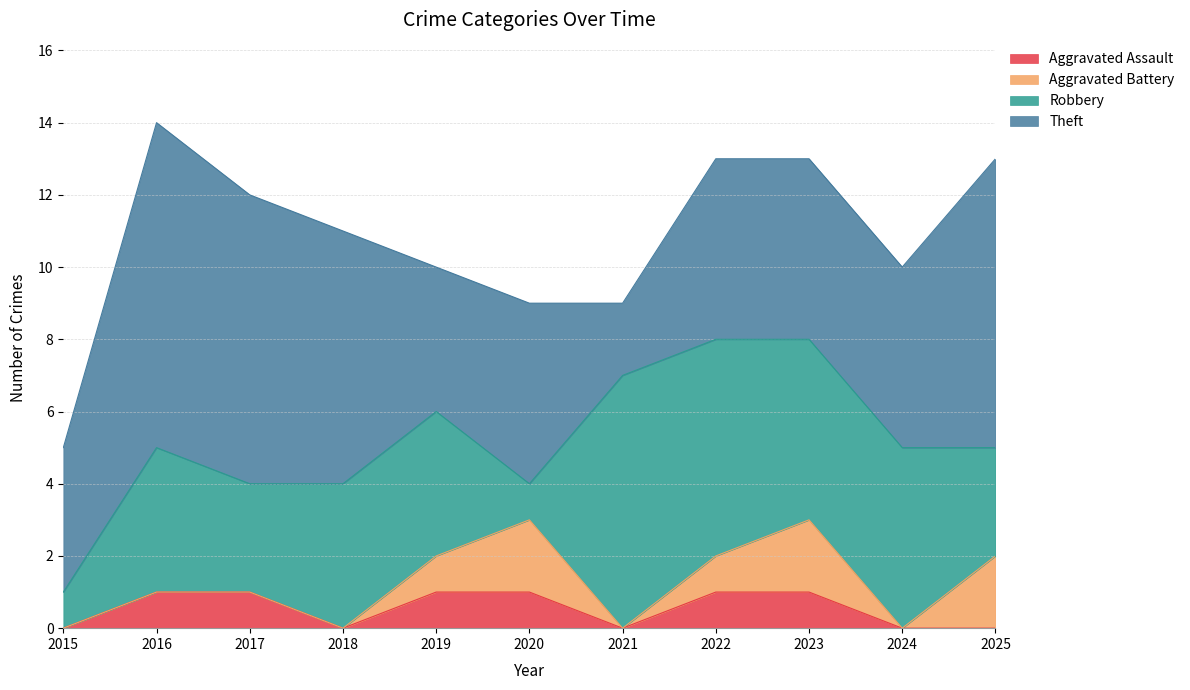

At which category is the sum across all series the highest?

2016